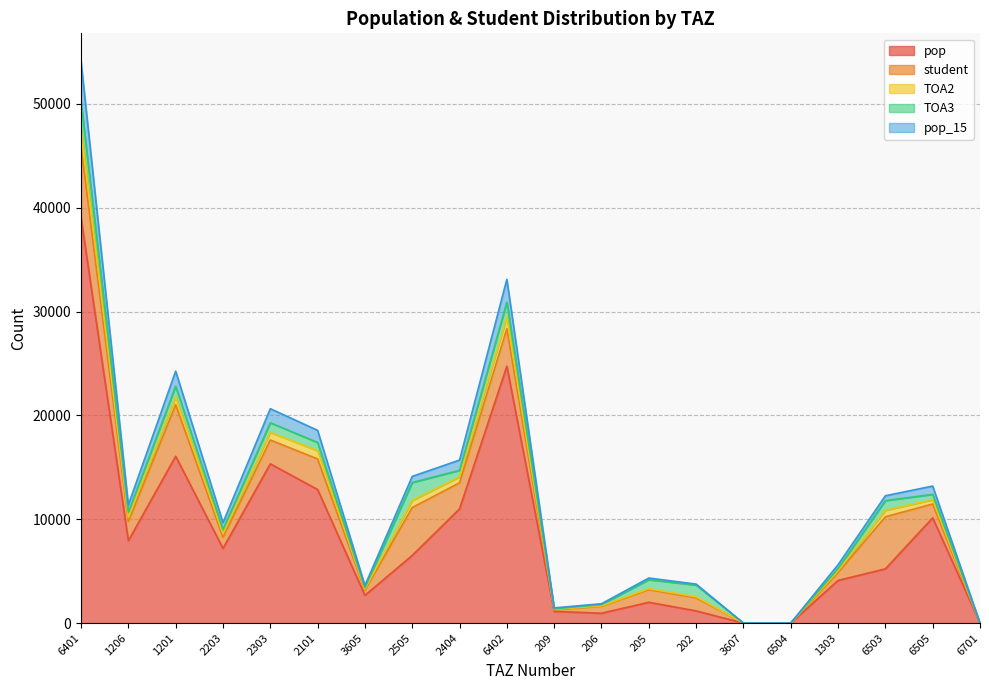

Is it true that pop equals 14120.6 at 3607?

False